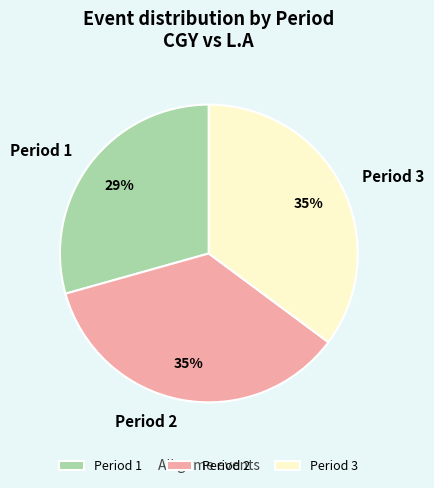

What percentage is the Period 3 slice, to the nearest percent?

35%